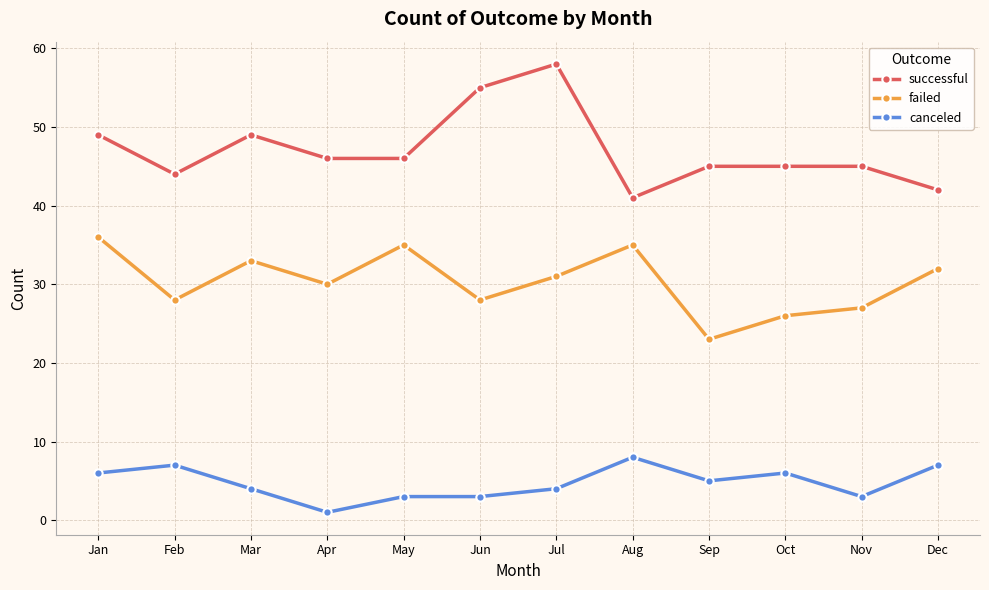

What is the greatest value displayed?

58